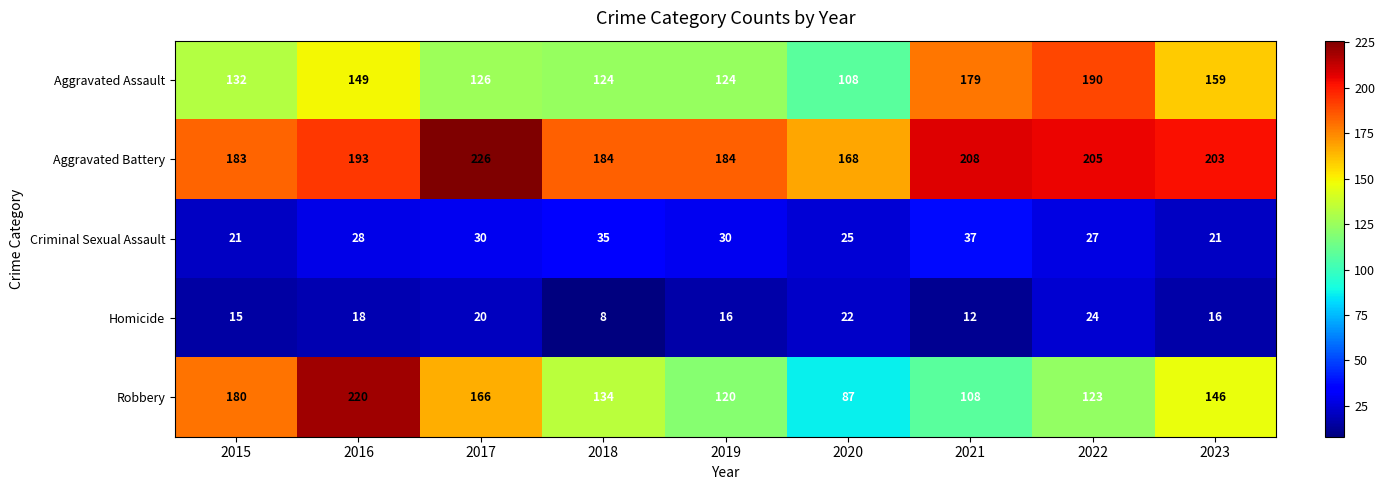

At which category is the sum across all series the highest?

2016